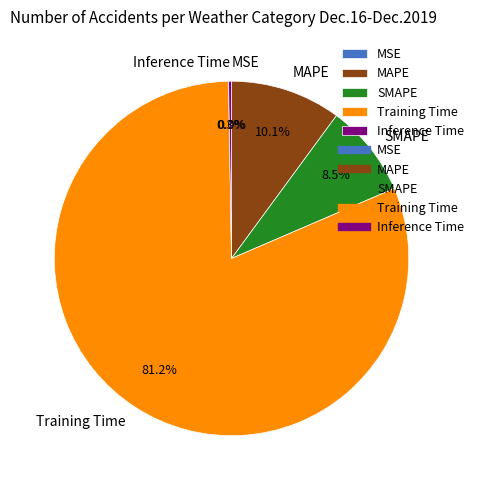

Is there a majority slice in this chart?

Yes